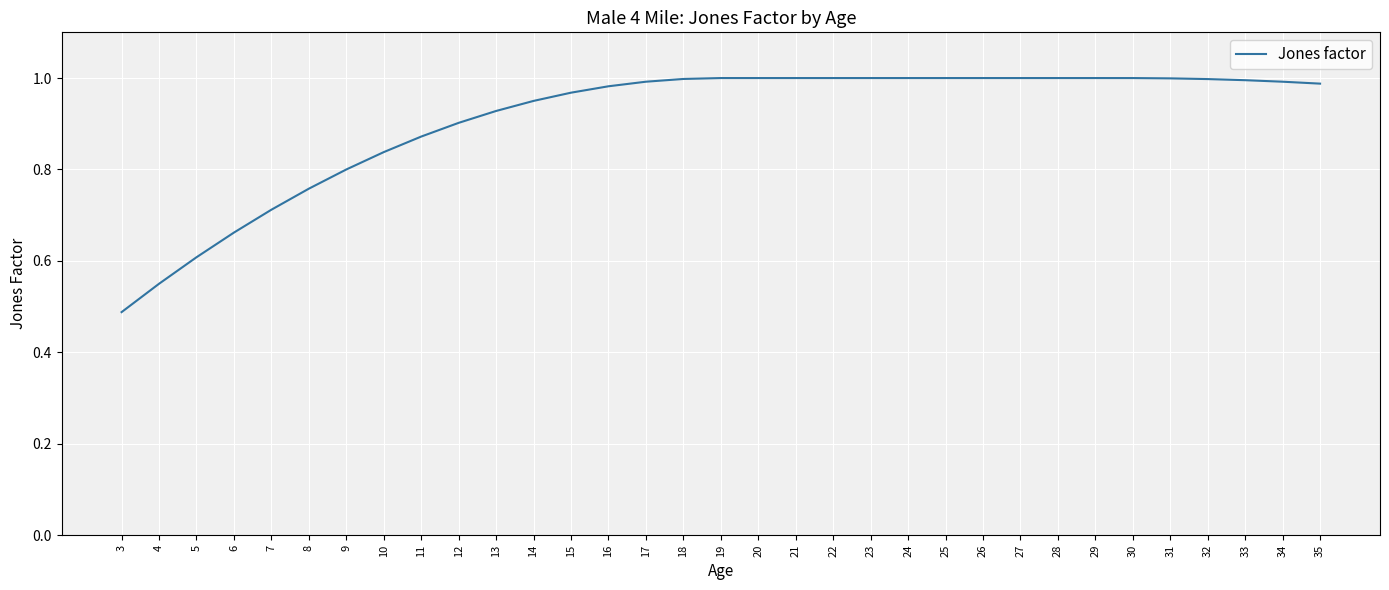

At which label is the value closest to 0?

3